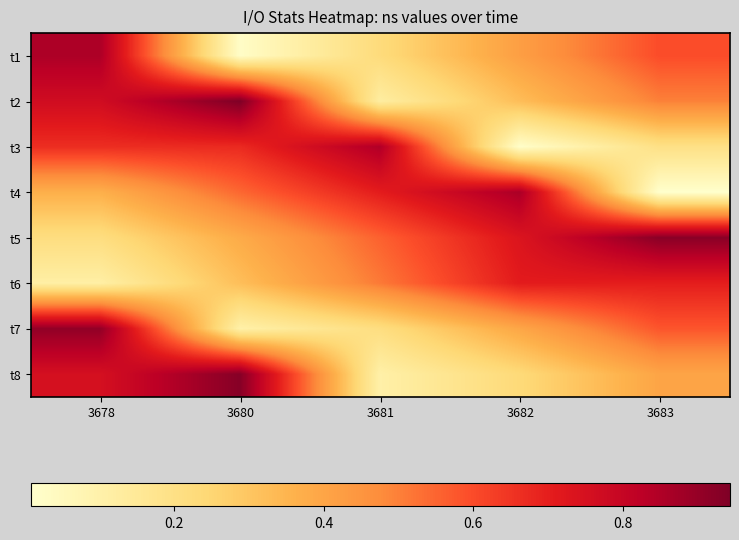

Which category has the lowest value across all series?

3683